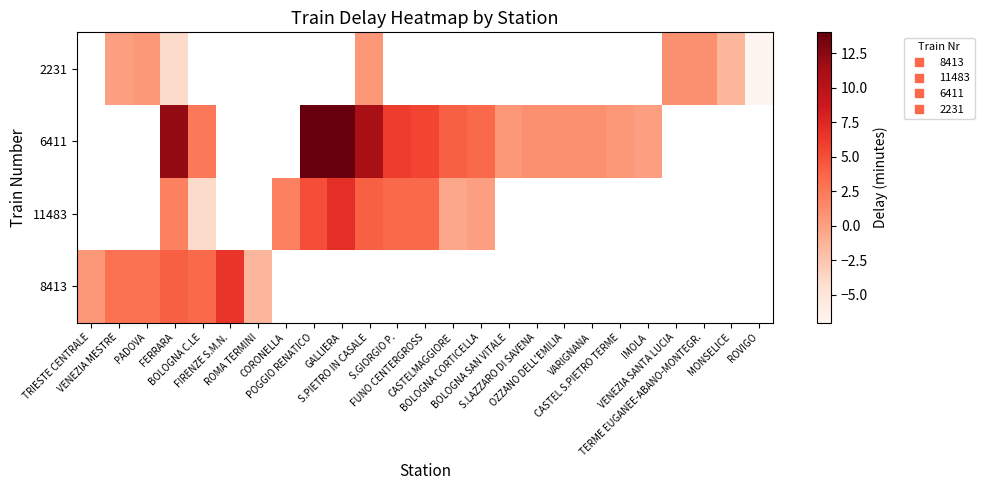

How many data points does each series have?

25